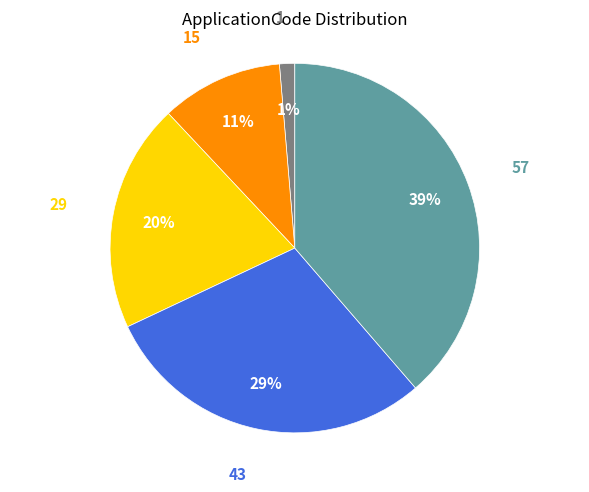

To the nearest percent, what is the average slice percentage?

20%